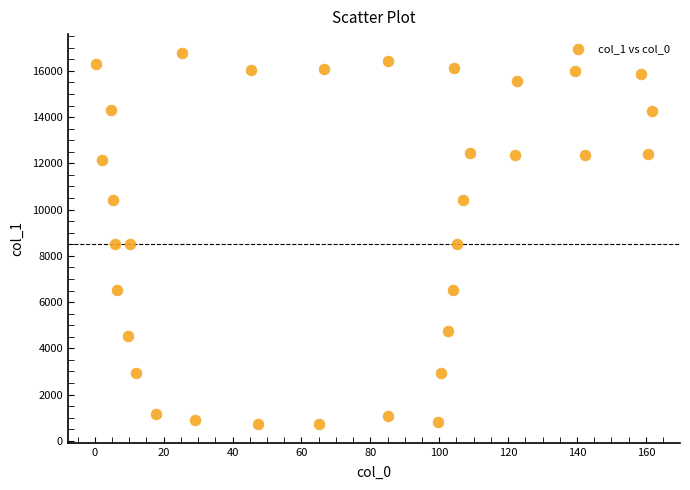

What is the range of X values (max minus min)?

161.5